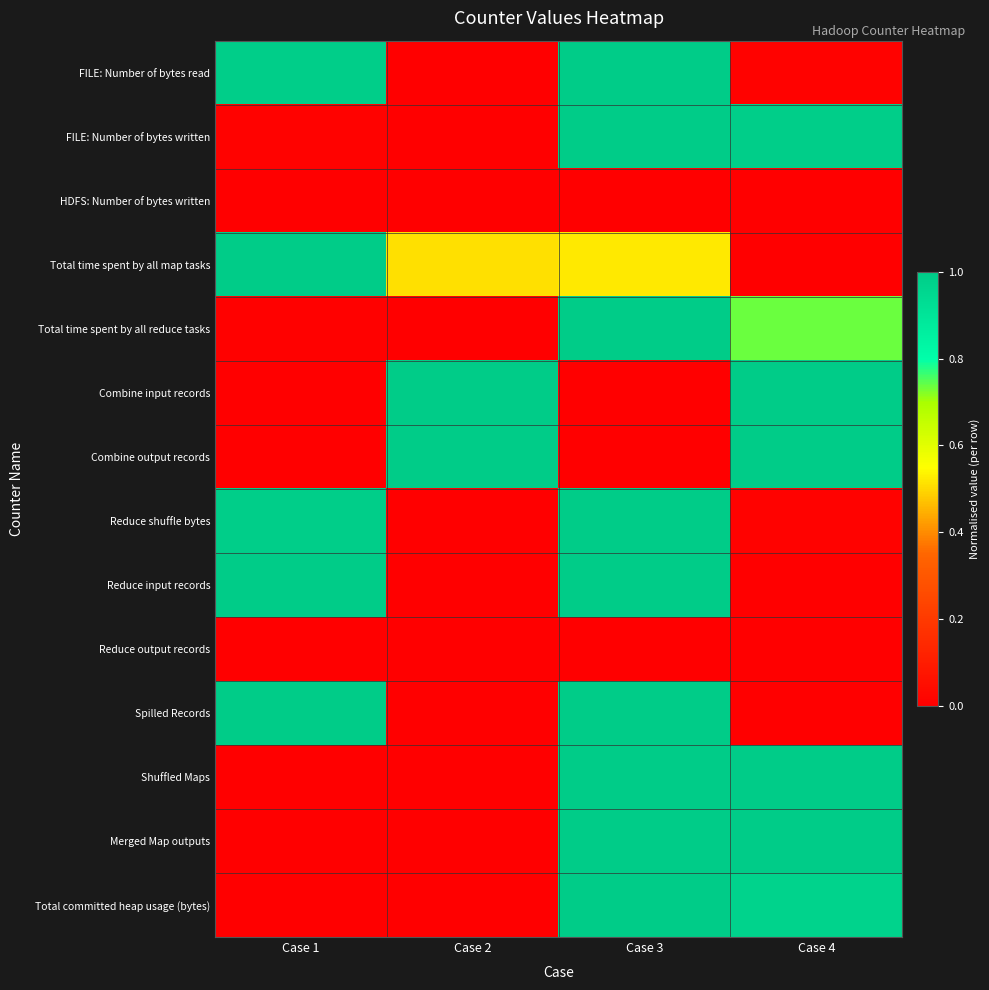

At Case 2, list the series in order from largest to smallest.

Combine input records, Combine output records, Total time spent by all map tasks, Total committed heap usage (bytes), FILE: Number of bytes read, FILE: Number of bytes written, HDFS: Number of bytes written, Total time spent by all reduce tasks, Reduce shuffle bytes, Reduce input records, Reduce output records, Spilled Records, Shuffled Maps, Merged Map outputs